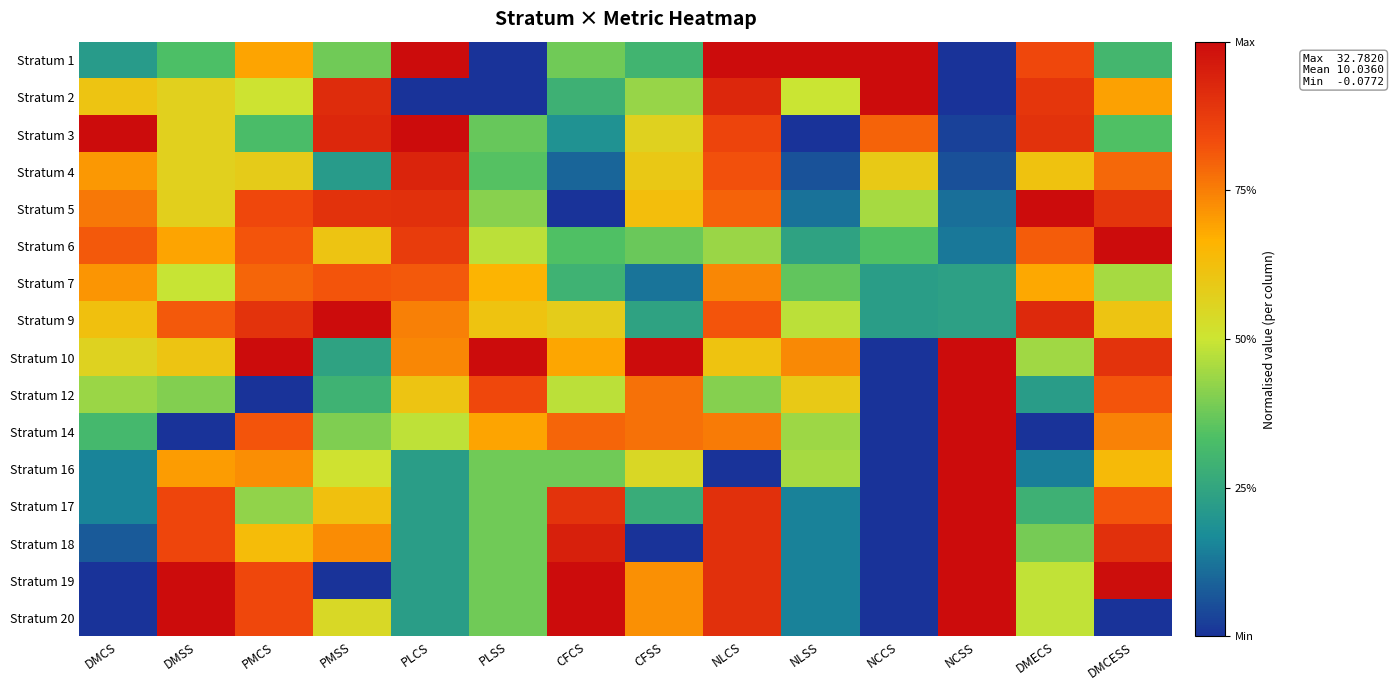

What is the greatest value displayed?

1.0